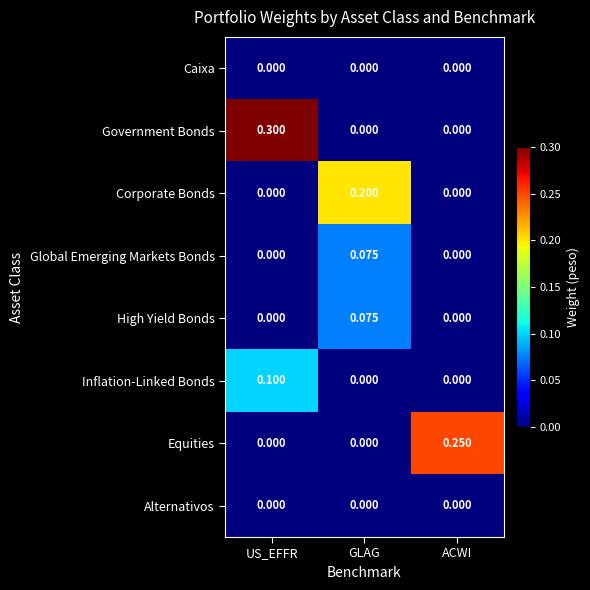

Which category has the highest value across all series?

US_EFFR